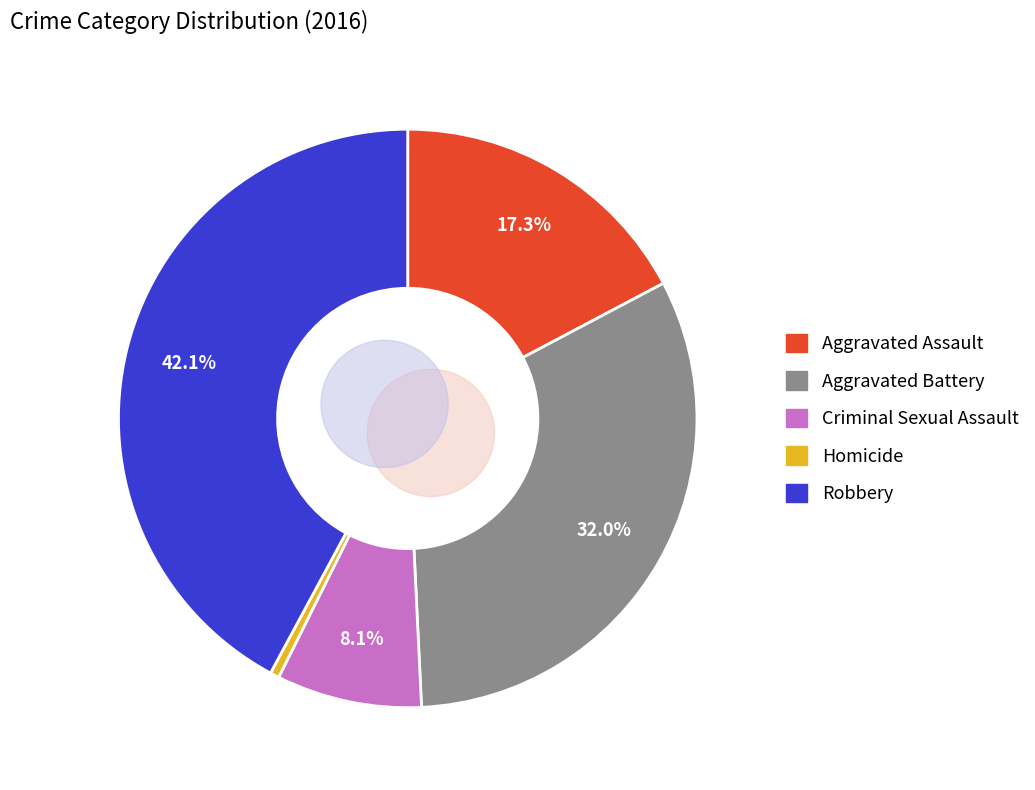

Is the sum of Criminal Sexual Assault and Aggravated Battery greater than half?

No